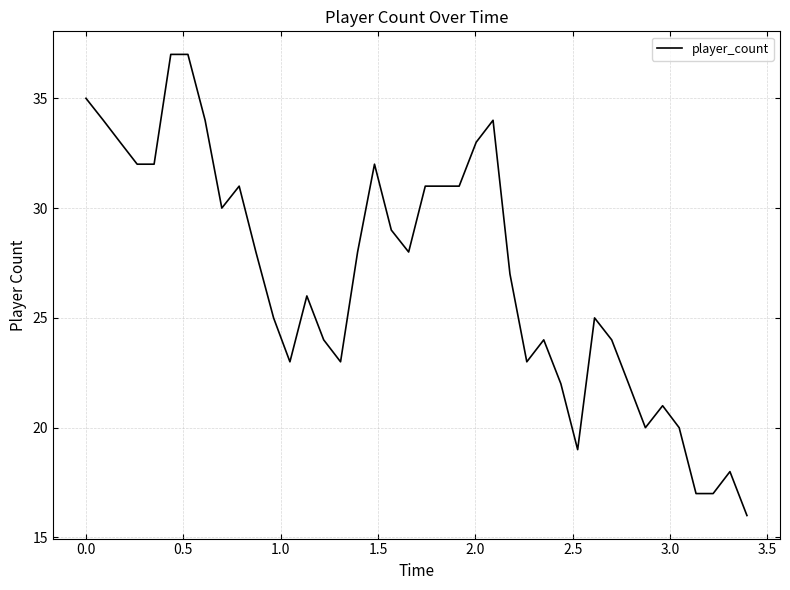

What is the sum of all values?

1076